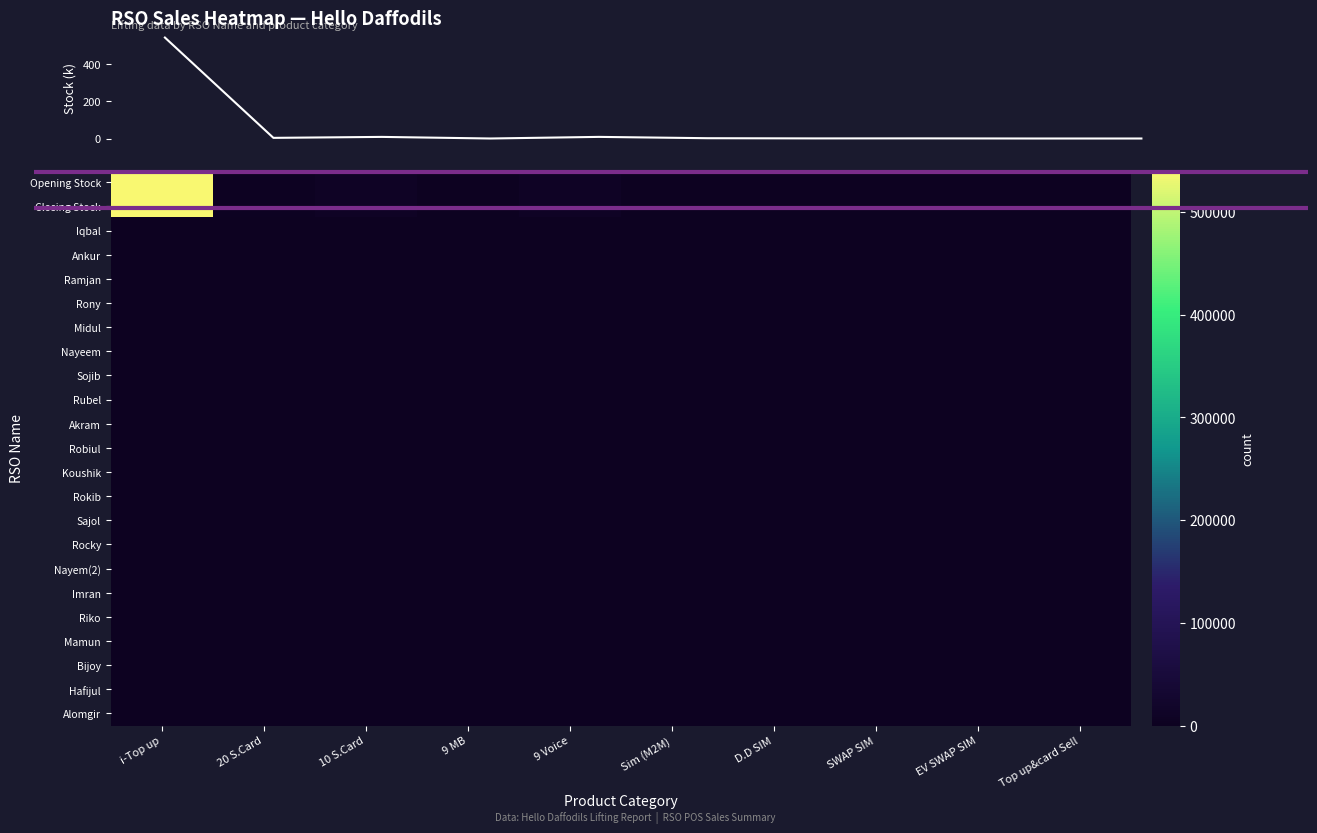

At which category is the sum across all series the highest?

i-Top up